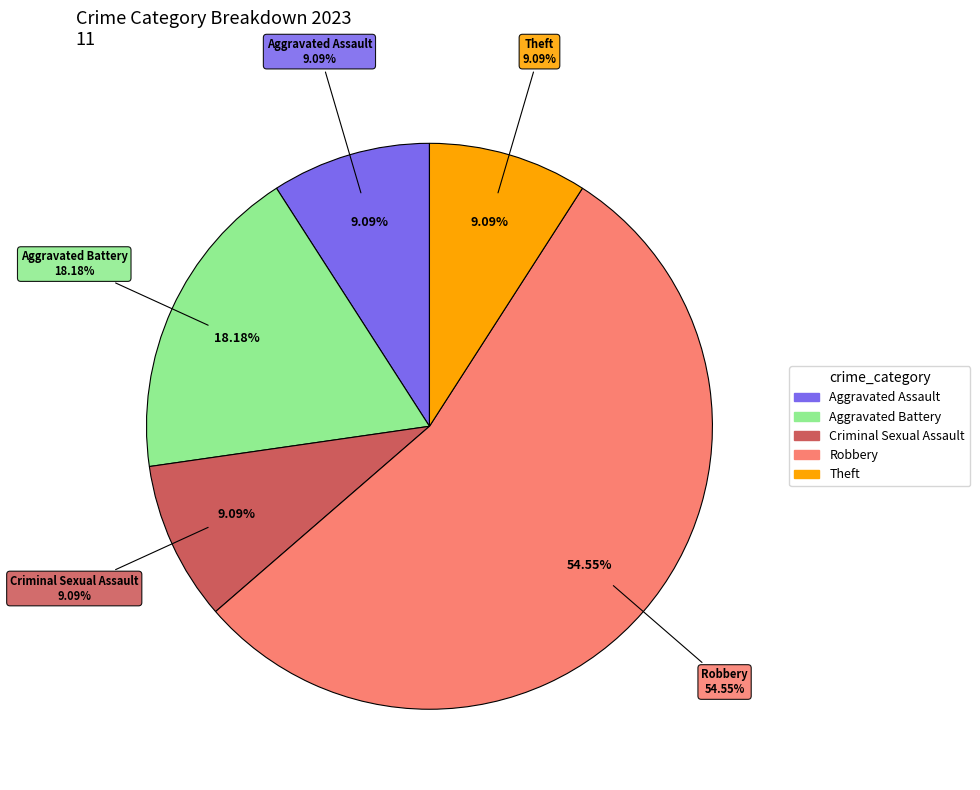

Does Robbery account for over 50% of the chart?

Yes